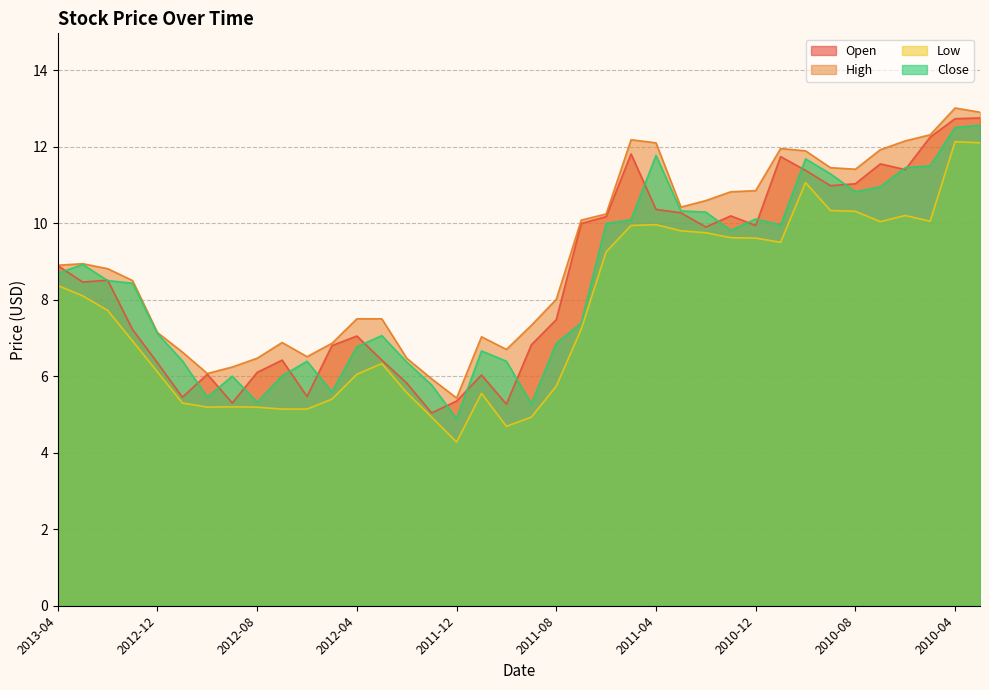

What value does the Close series have at 2013-03?

8.9